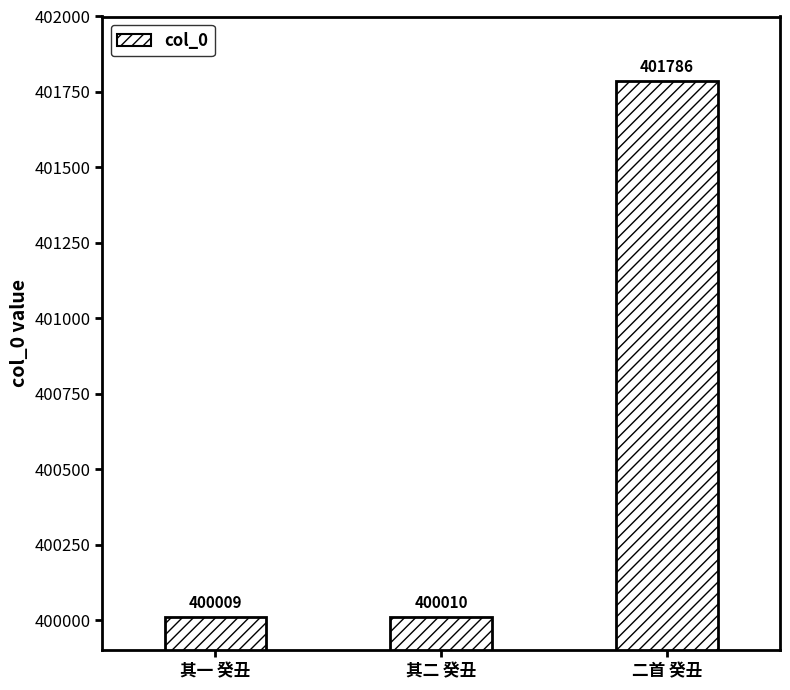

Reading right to left, transcribe all the data shown in this chart.

401786	400010	400009